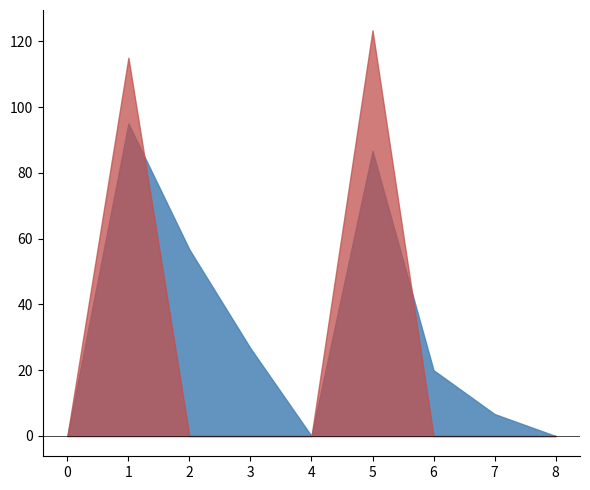

List the series in order of their overall mean, highest first.

I[n], Q[n]